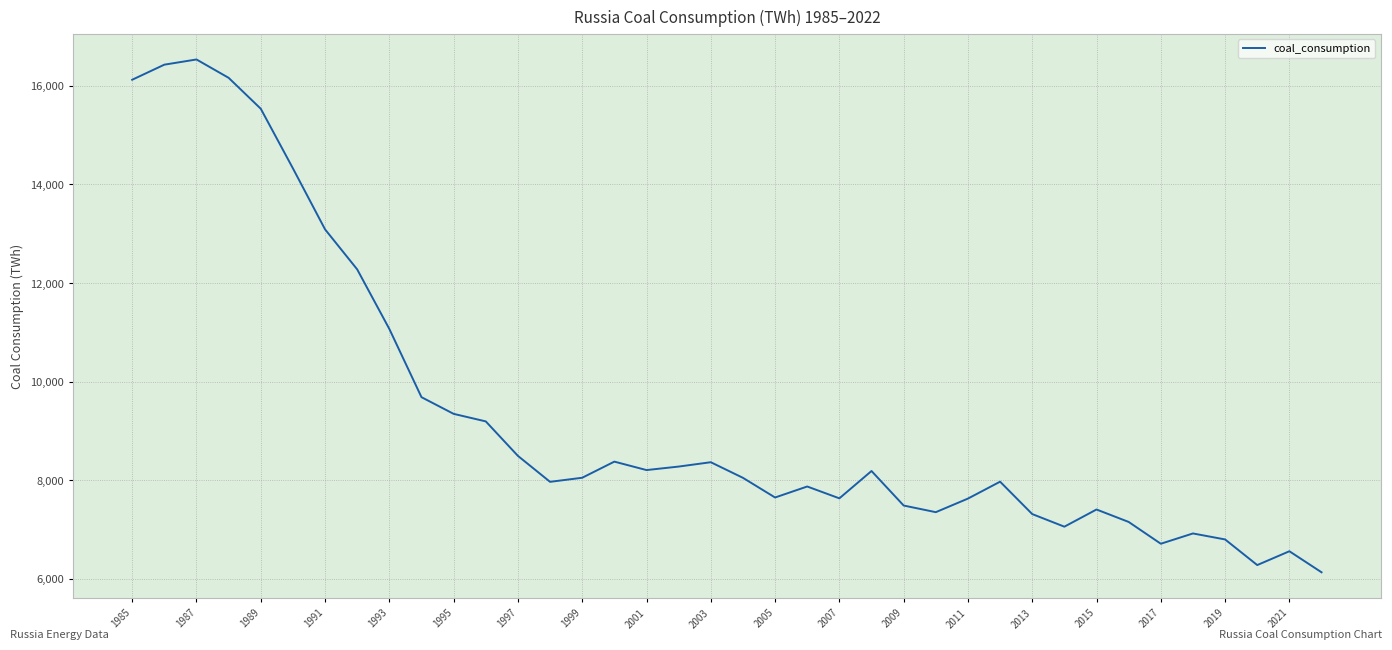

What is the maximum value shown in the chart?

16533.8